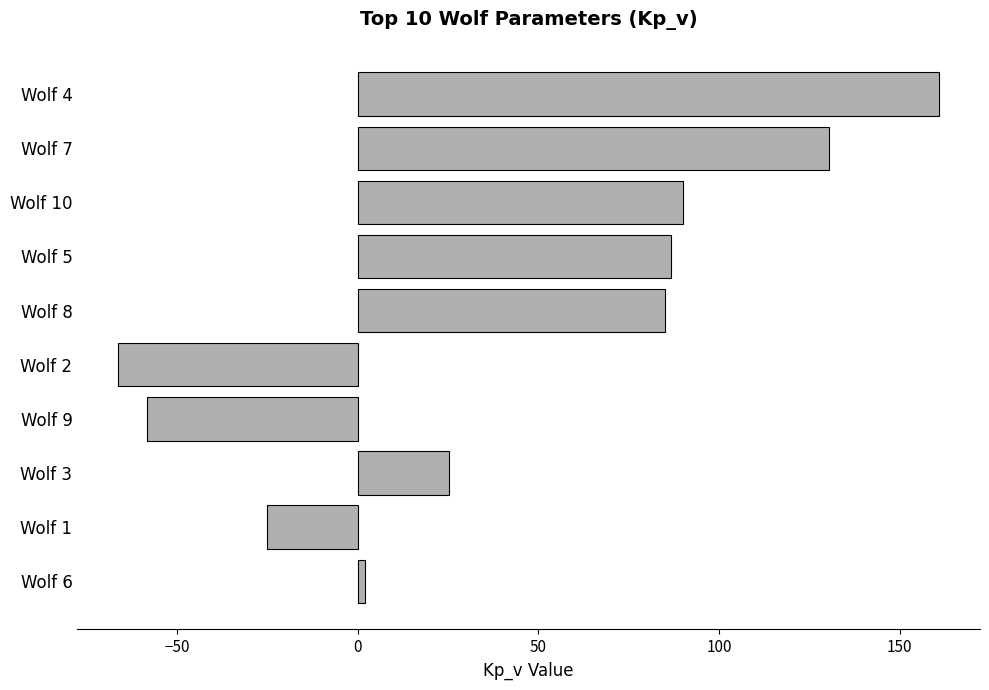

How many data points are above 85?

5